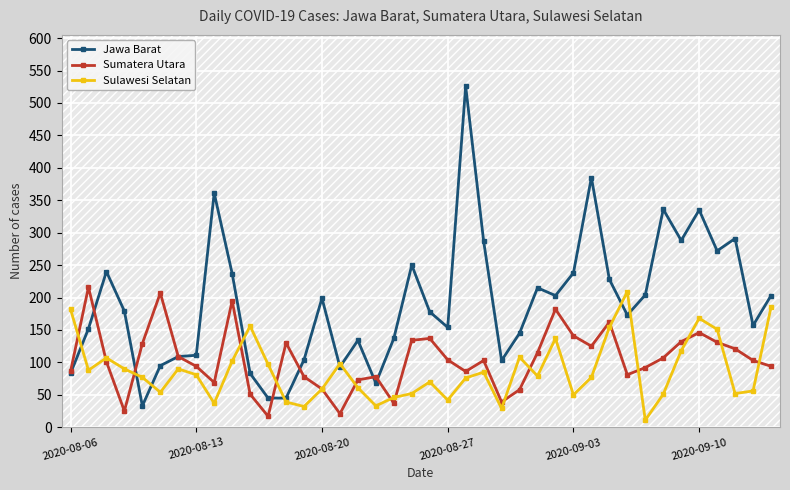

At how many categories does at least one series exceed 258?

9